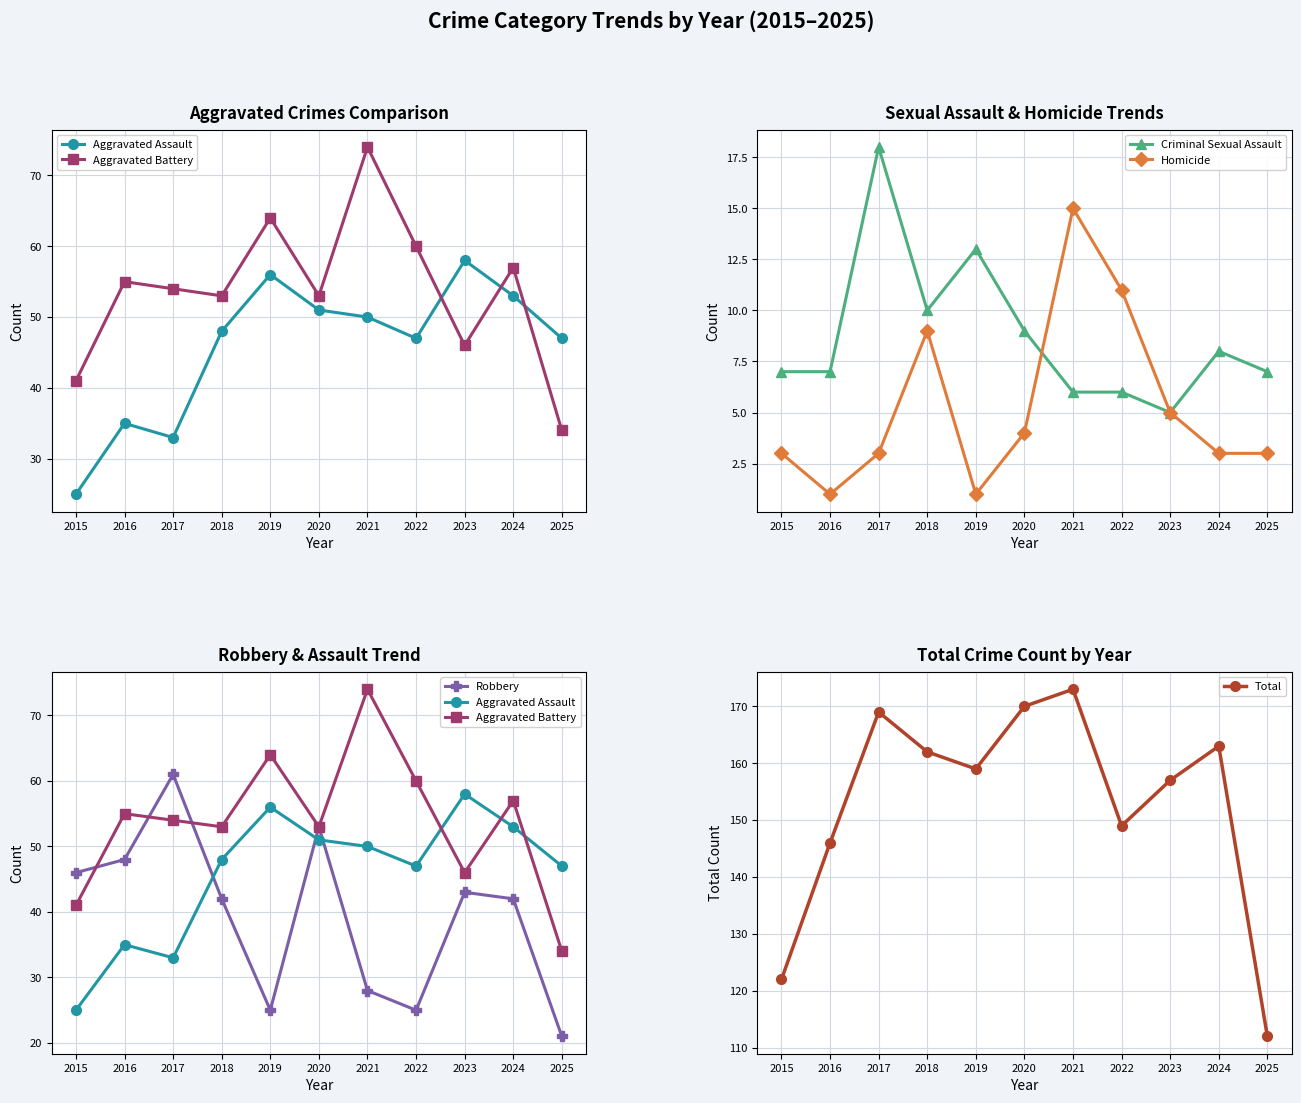

How many values in the Robbery series are below 42?

4